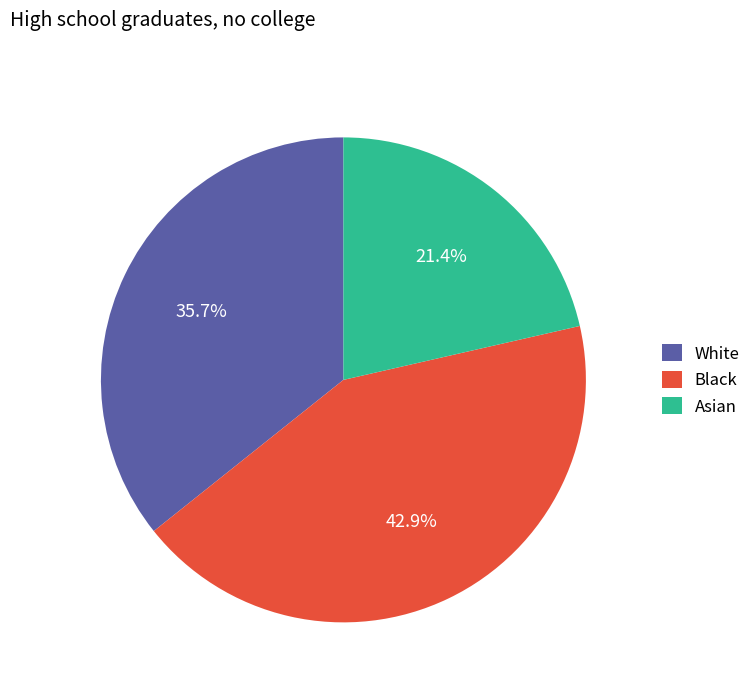

How many slices are in this pie chart?

3